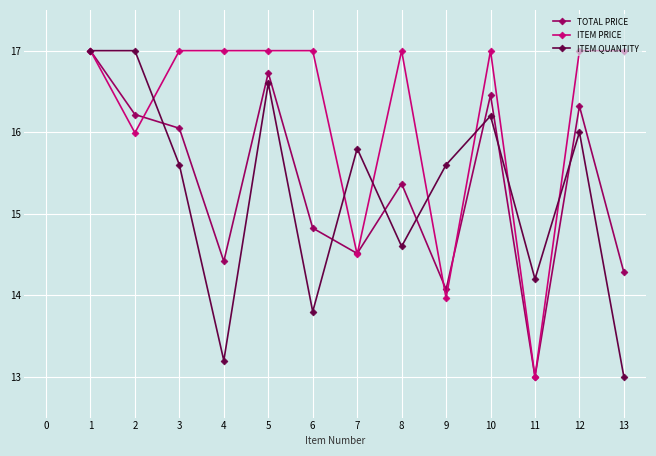

What is the minimum value for ITEM PRICE?

13.0